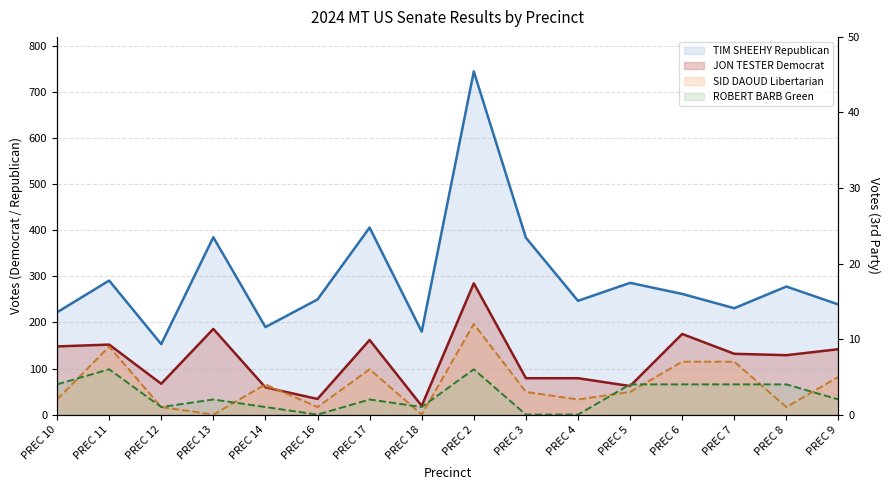

What is the difference between the TIM SHEEHY Republican values at PREC 5 and PREC 3?

98